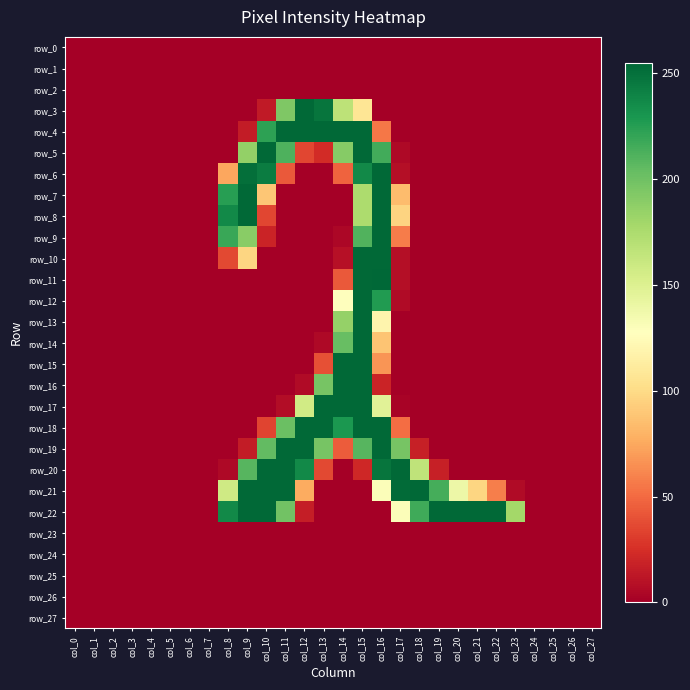

Which label corresponds to the largest value in the chart?

col_16